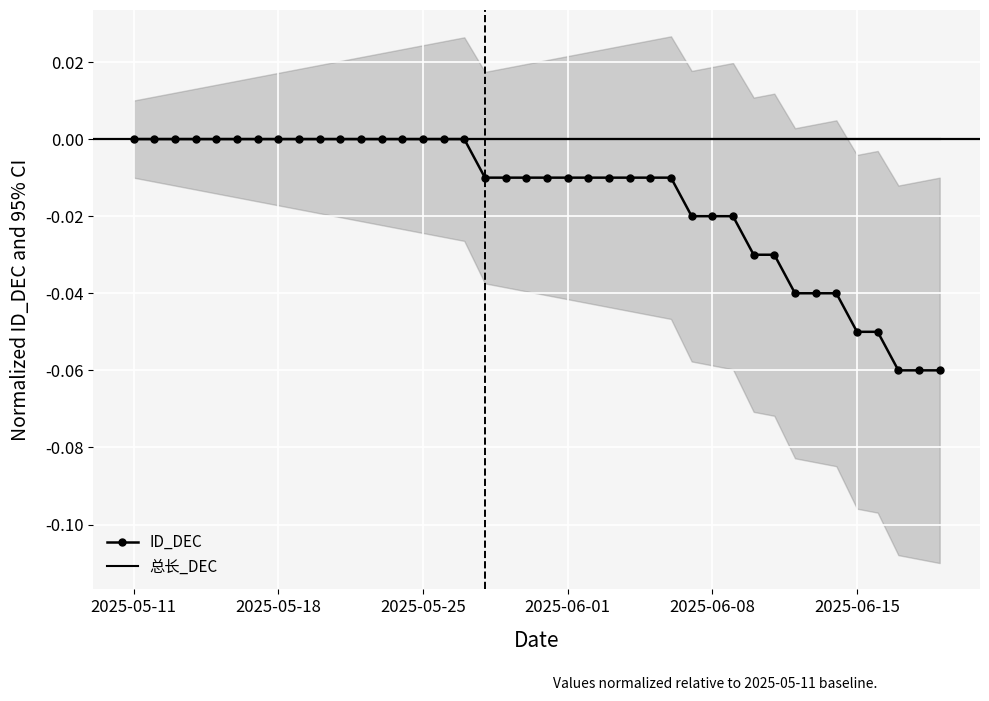

True or false: 总长_DEC has more than 1 interior local peaks.

False